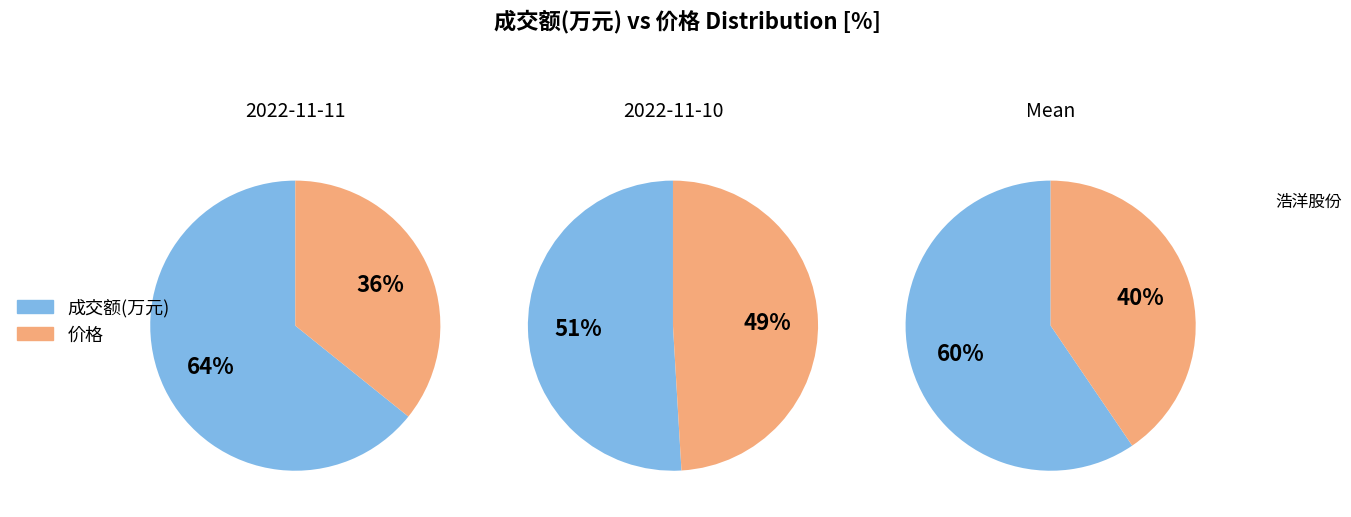

To the nearest percent, what is the difference between the 成交额(万元) and 价格 slice percentages?

2%